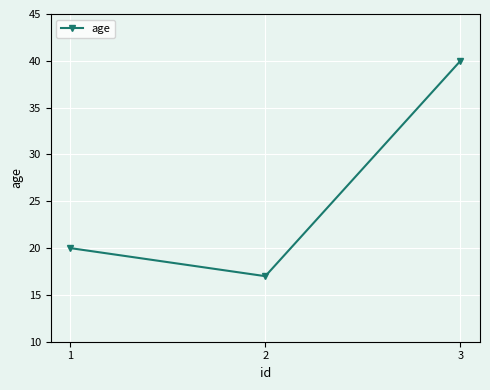

Approximately how many times larger is the value at 2 compared to 3?

0.4